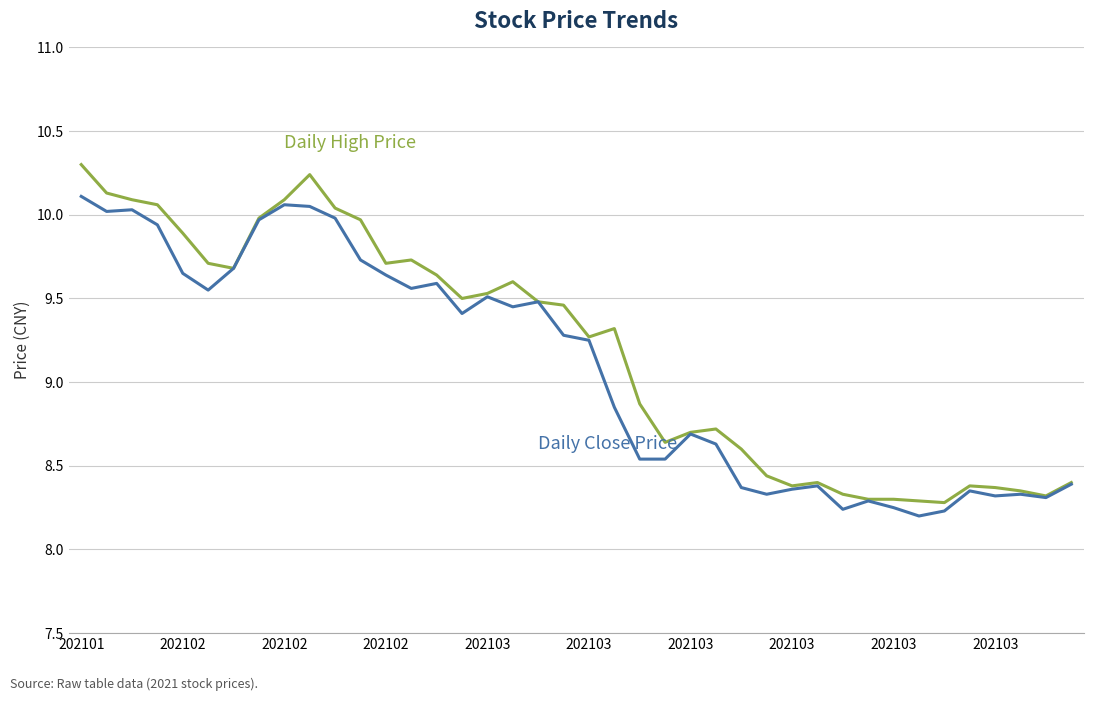

What is the maximum value shown in the chart?

10.3